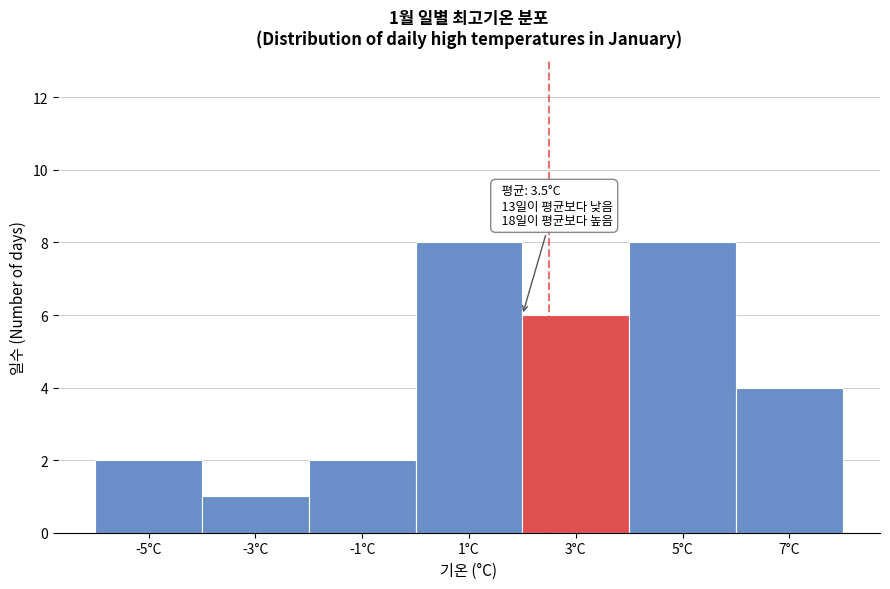

Reading left to right, list all the values displayed in this chart.

2	1	2	8	6	8	4